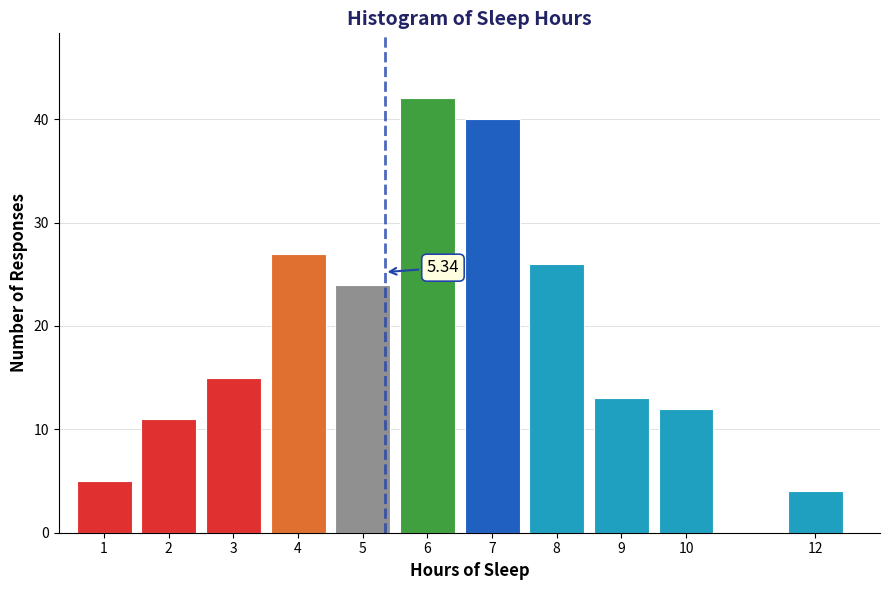

Rank the categories by value from lowest to highest.

12, 1, 2, 10, 9, 3, 5, 8, 4, 7, 6